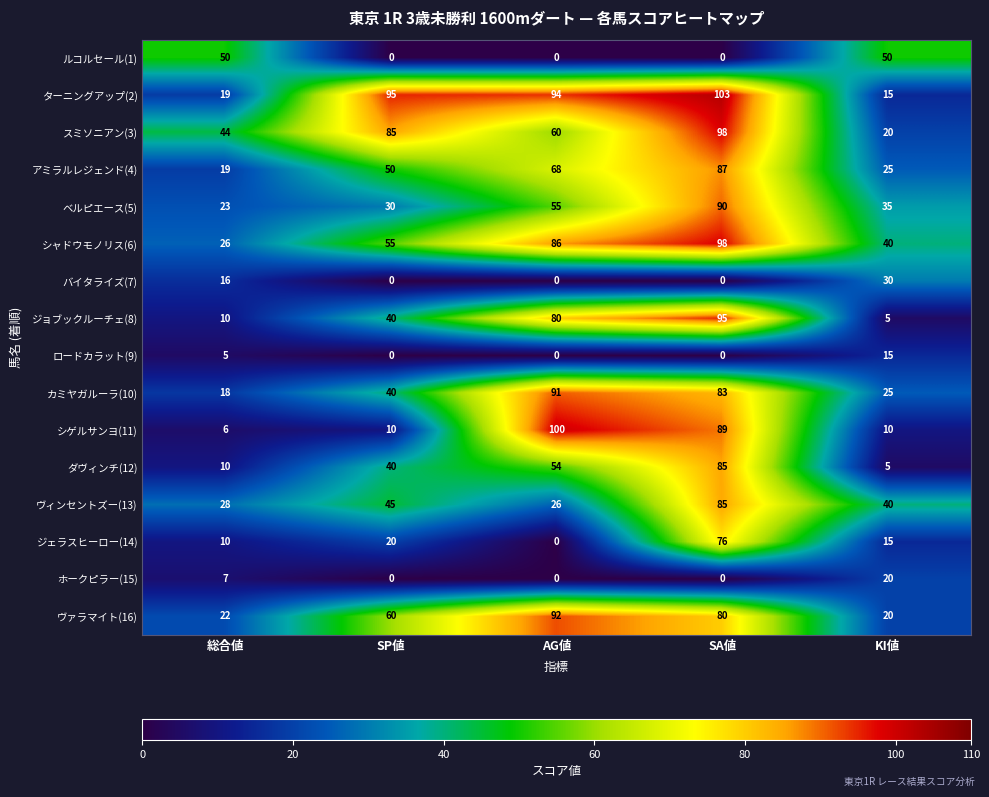

The シャドウモノリス(6) series shows 98 at SA値. True or false?

True